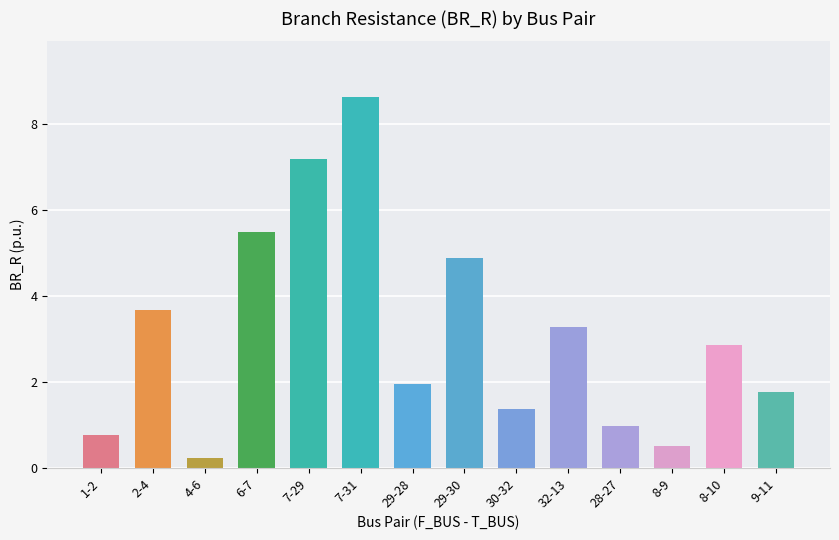

List the labels in order of value, largest first.

7-31, 7-29, 6-7, 29-30, 2-4, 32-13, 8-10, 29-28, 9-11, 30-32, 28-27, 1-2, 8-9, 4-6